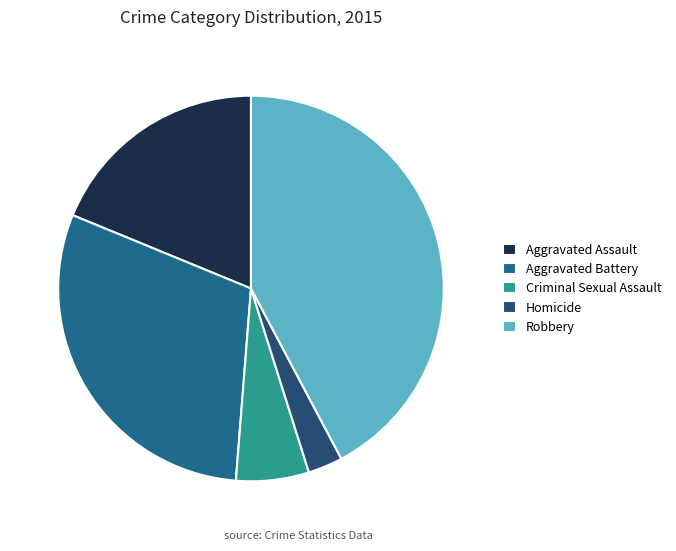

What is the ratio of the value at Homicide to the value at Aggravated Battery?

0.1